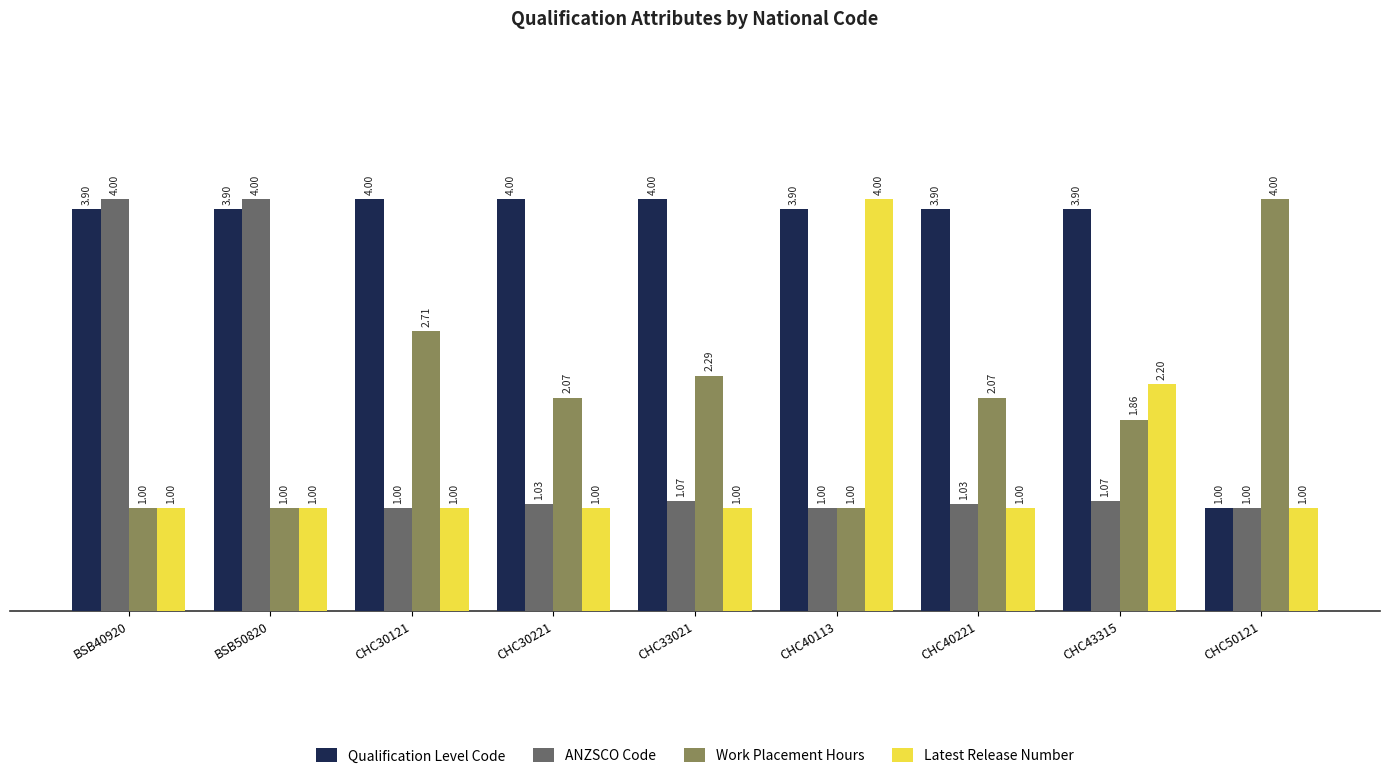

Is it true that Latest Release Number equals 1.0 at CHC33021?

True